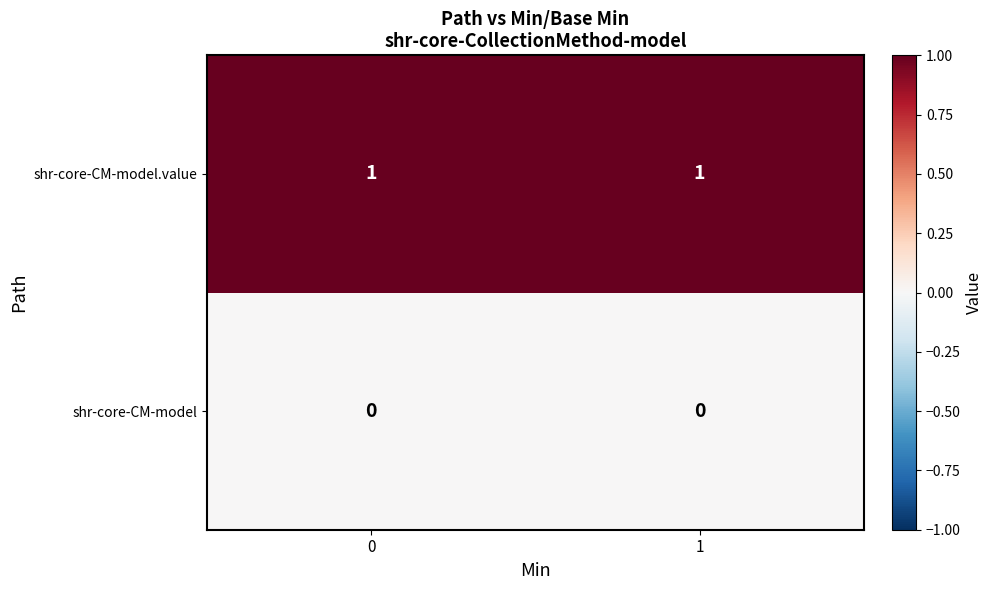

True or false: shr-core-CM-model has a value of 0 at 1.

True